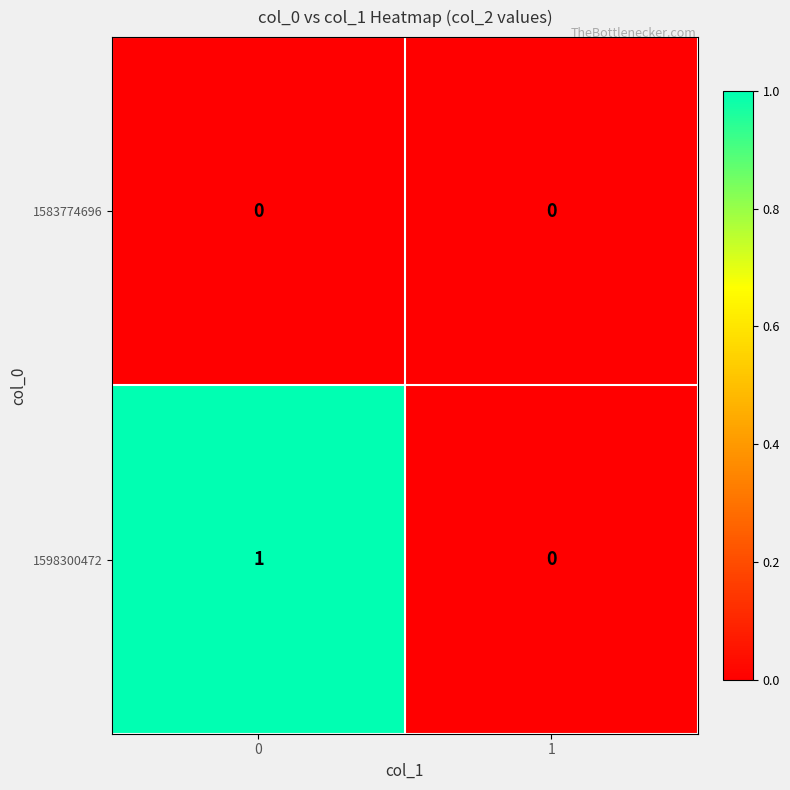

List the series in order of their overall mean, lowest first.

1583774696, 1598300472